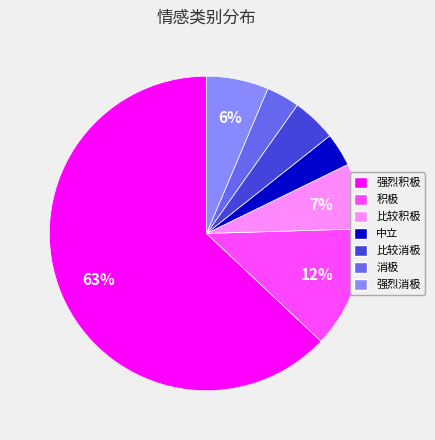

True or false: 强烈消极 accounts for 16% of the total.

False